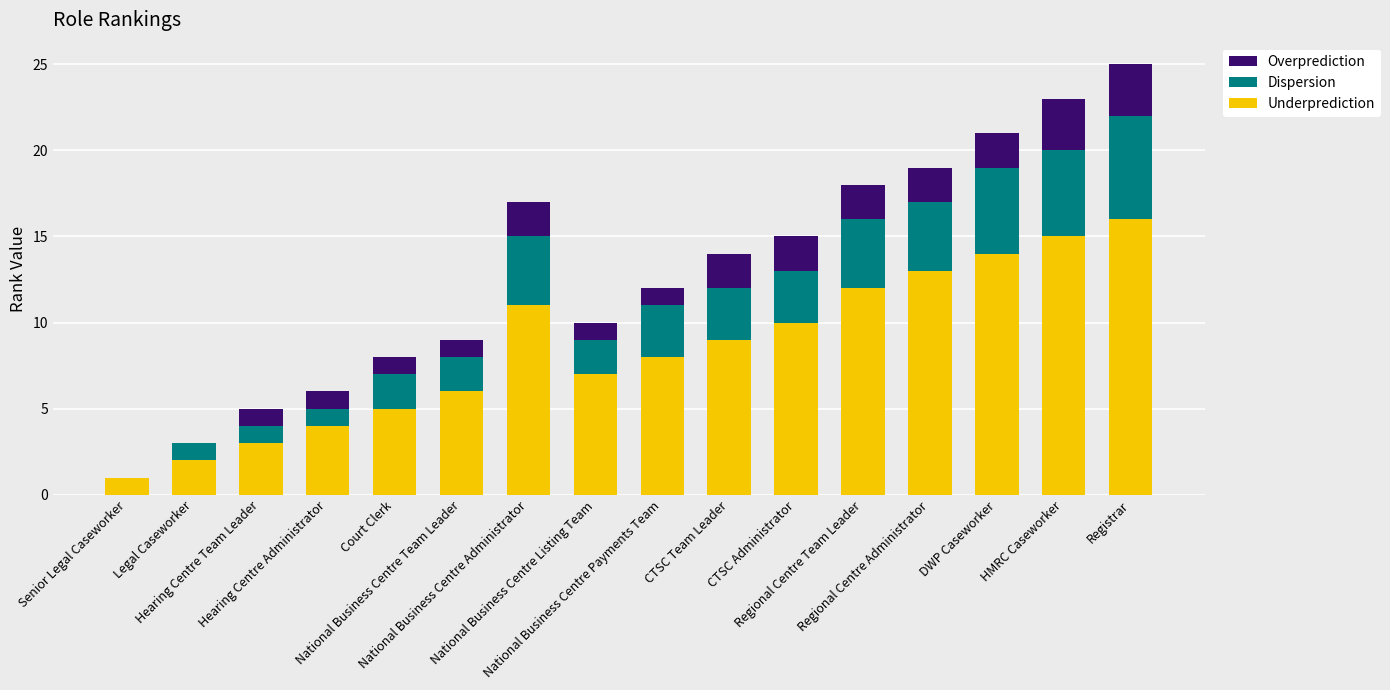

The Underprediction series shows 4 at HMRC Caseworker. True or false?

False